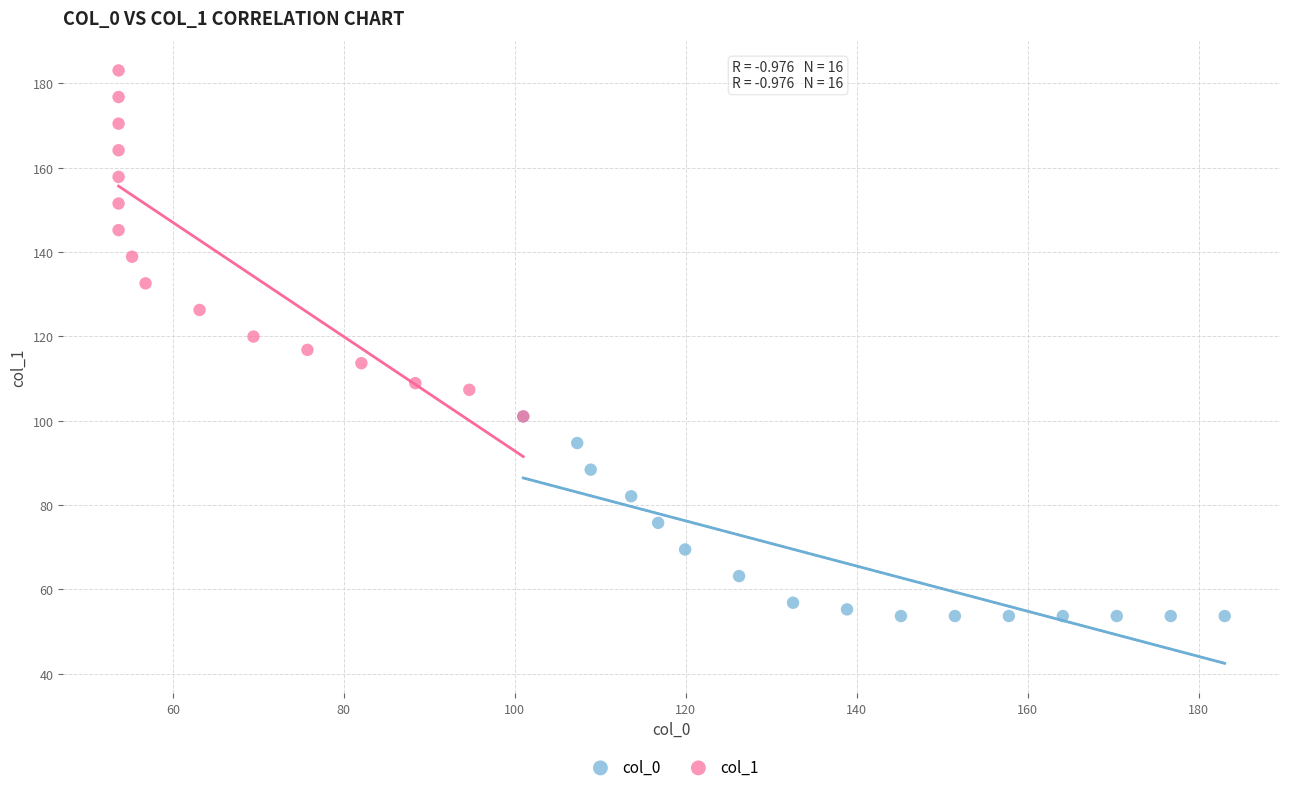

What are all the series names shown in the legend?

col_0, col_1